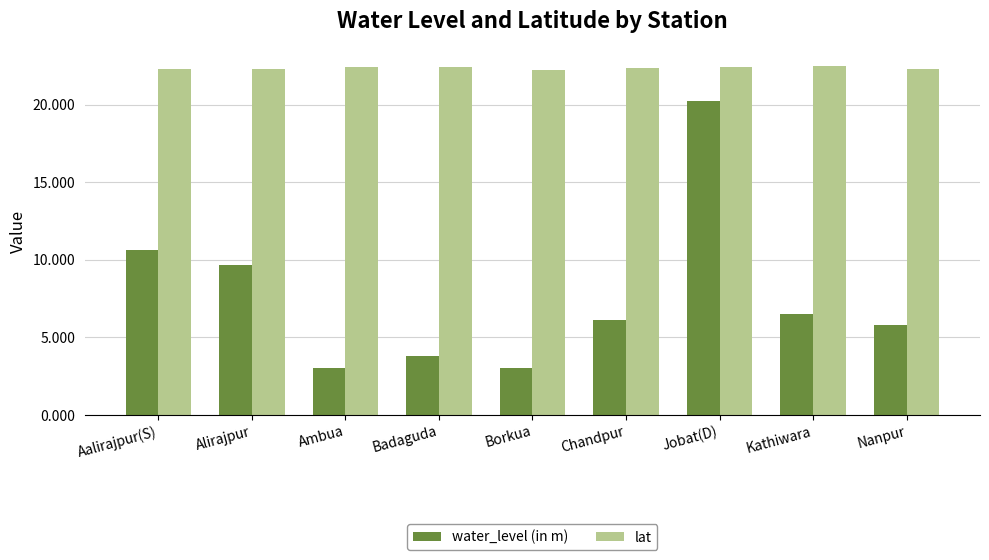

What is the sum of all water_level (in m) values?

68.9